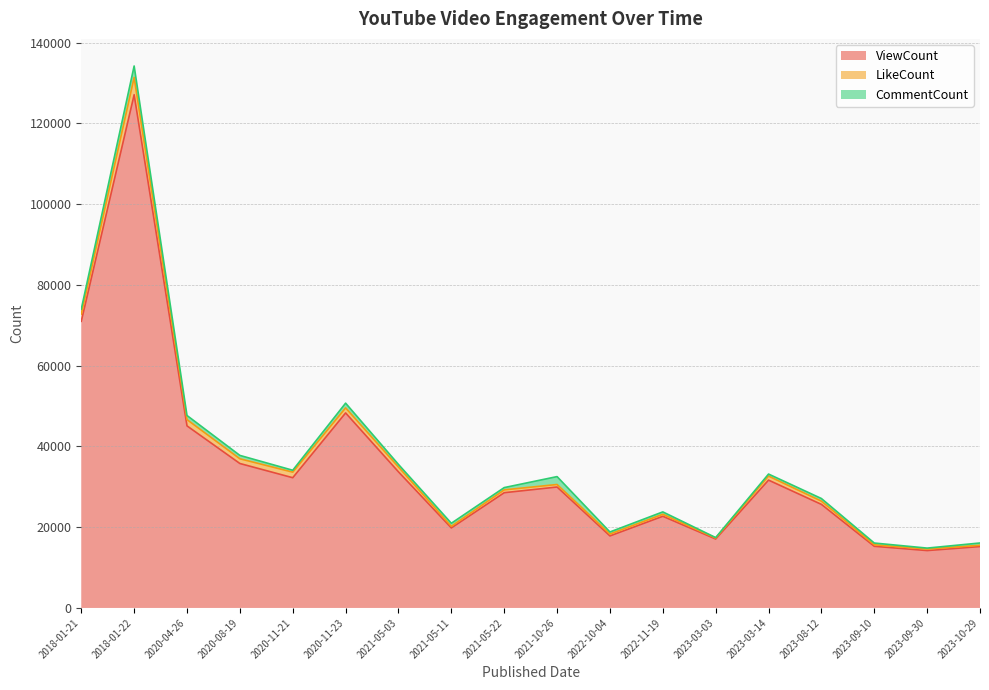

What is the sum of the CommentCount values at 2020-11-21 and 2020-11-23?

1645